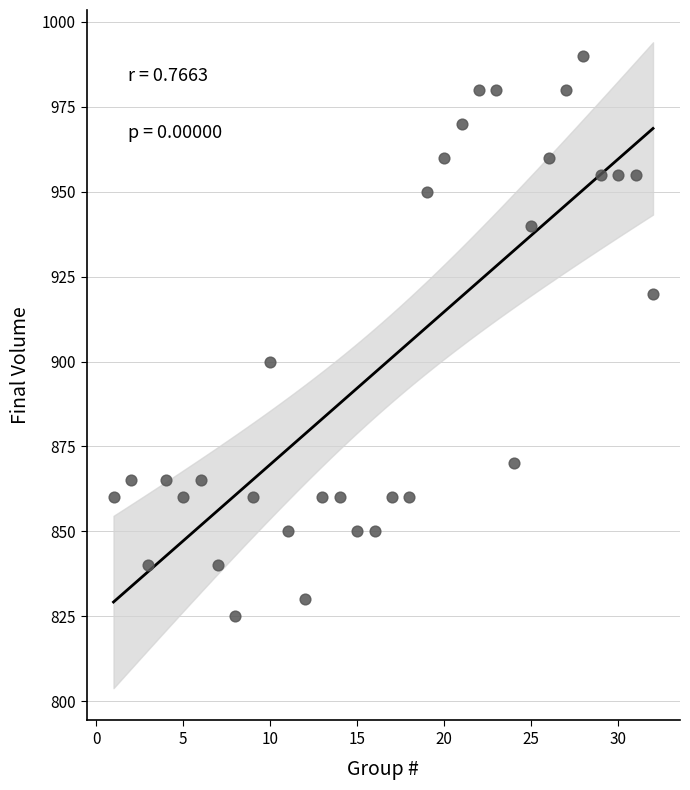

What Y value in the scatter plot is closest to 907?

900